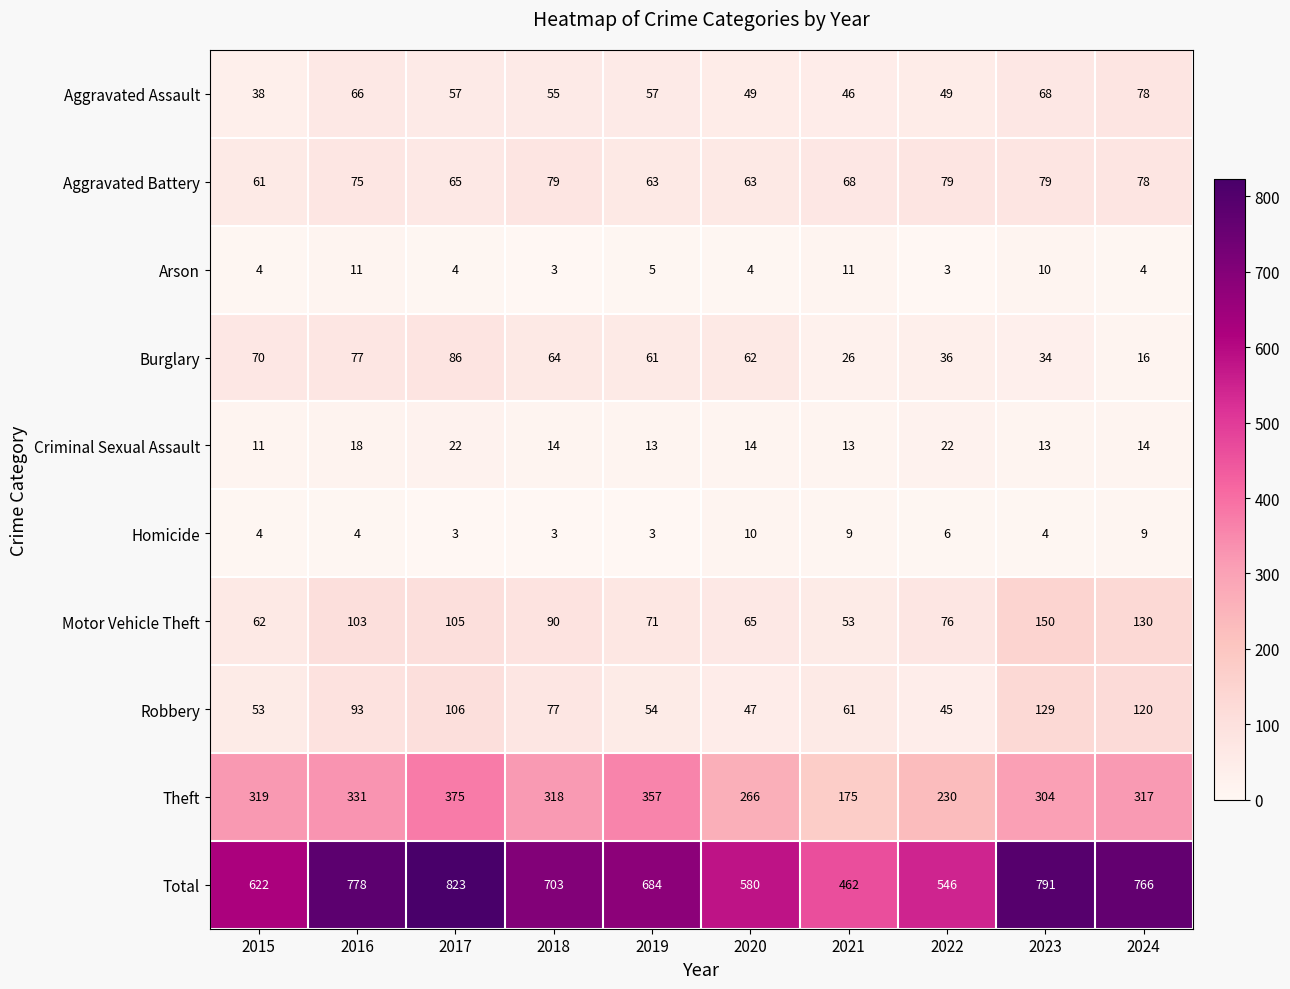

What is the total value across all series at 2023?

1582